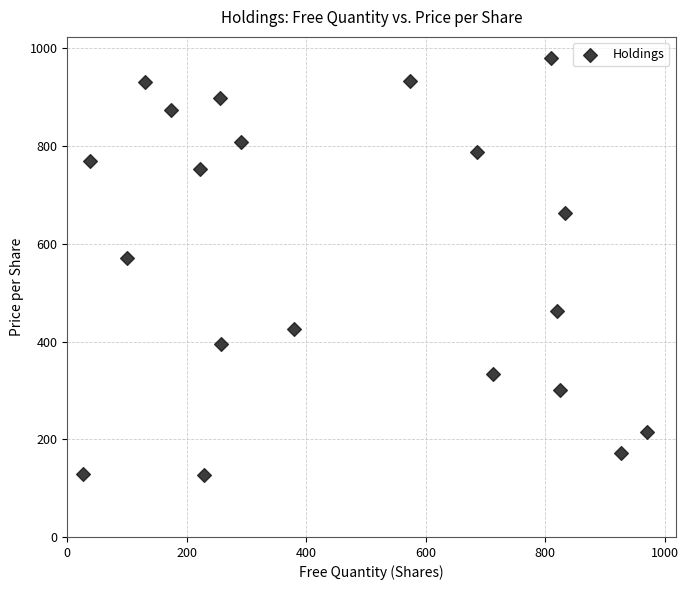

What is the range of Y values (max minus min)?

853.2